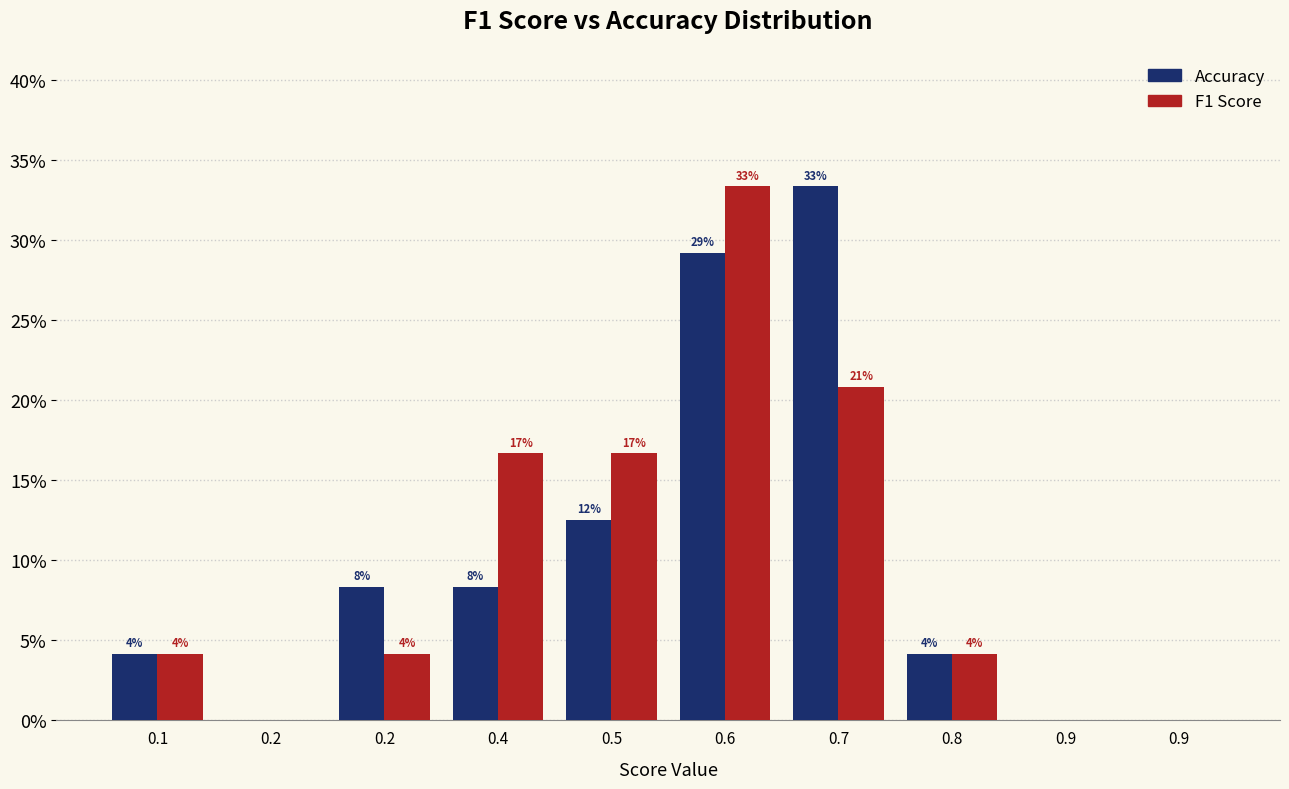

How many groups of bars are there?

10